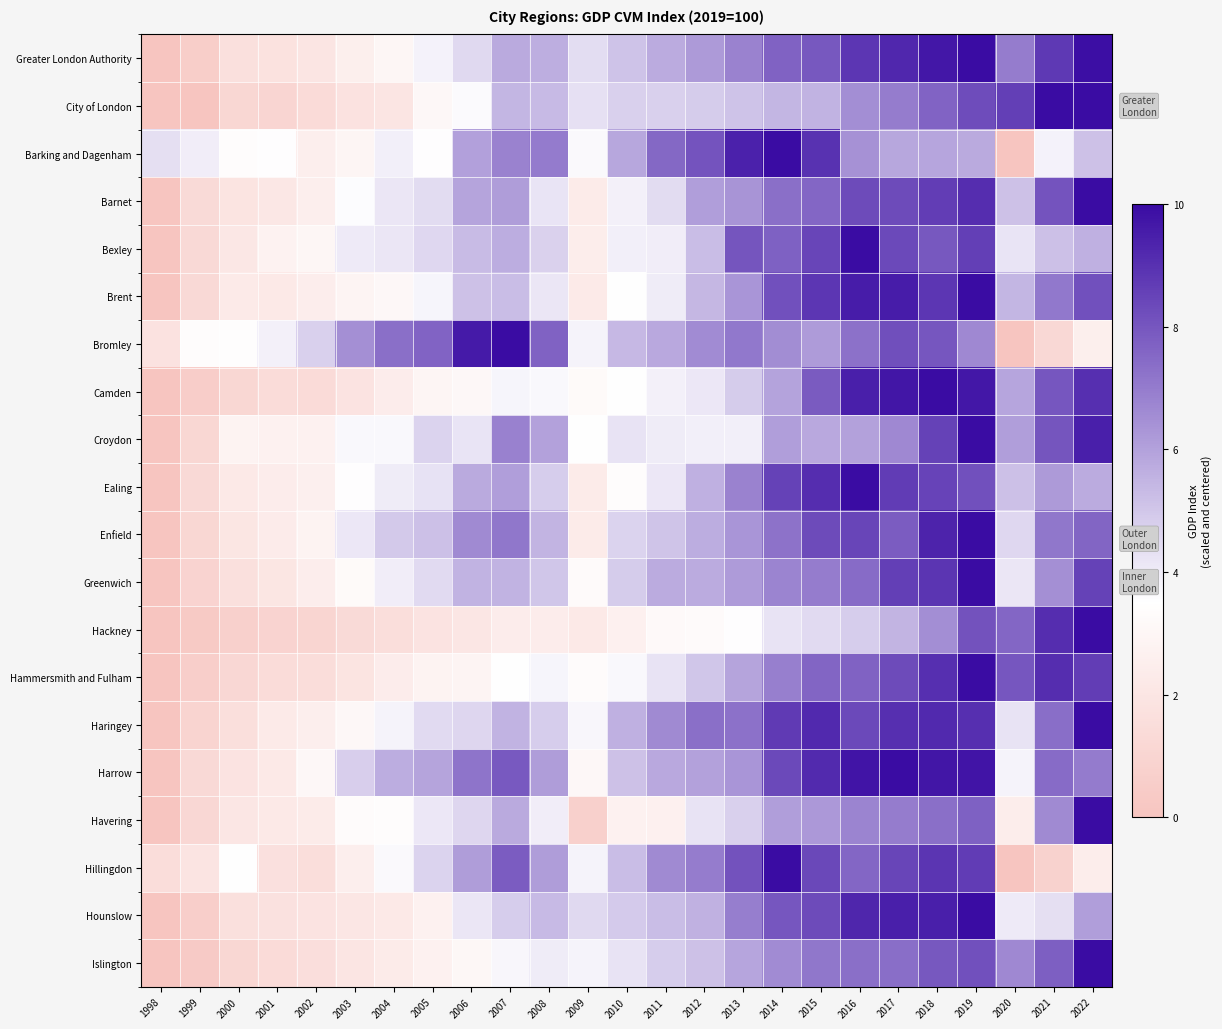

How many values in the Hounslow series are below 4?

8